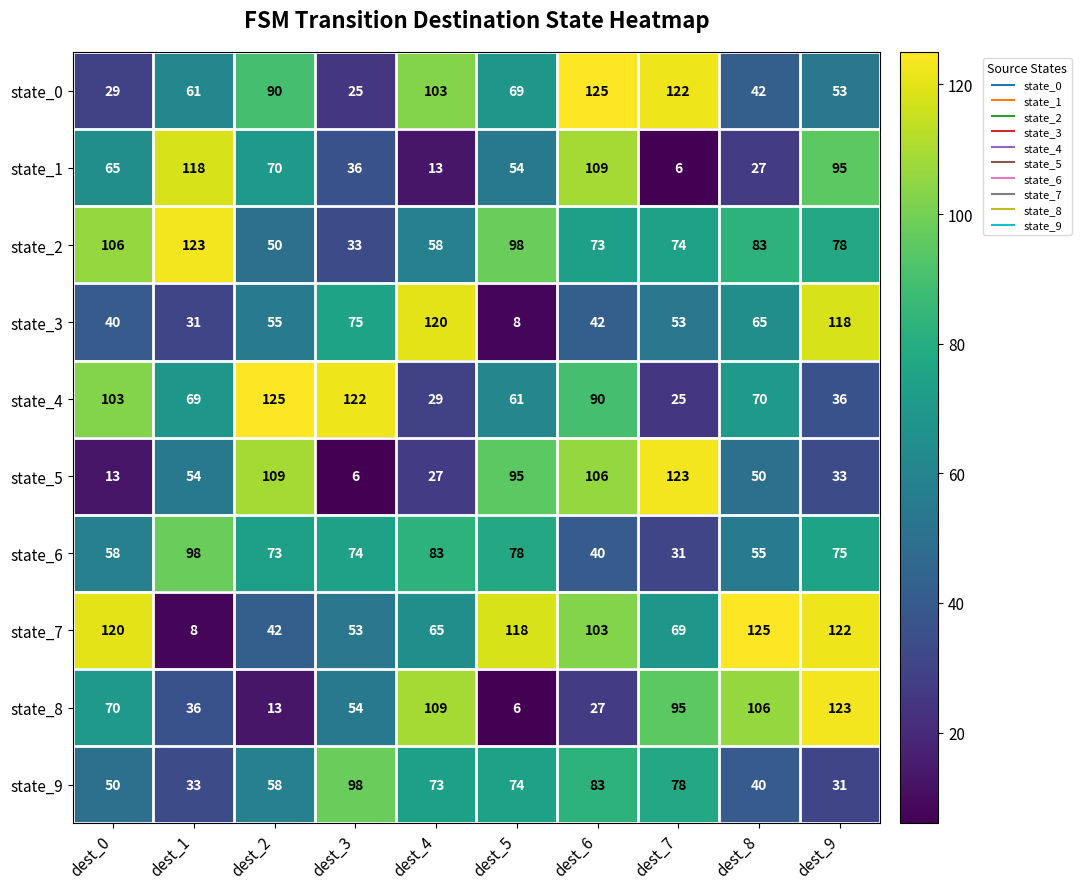

What is the approximate value of state_3 at dest_6?

42